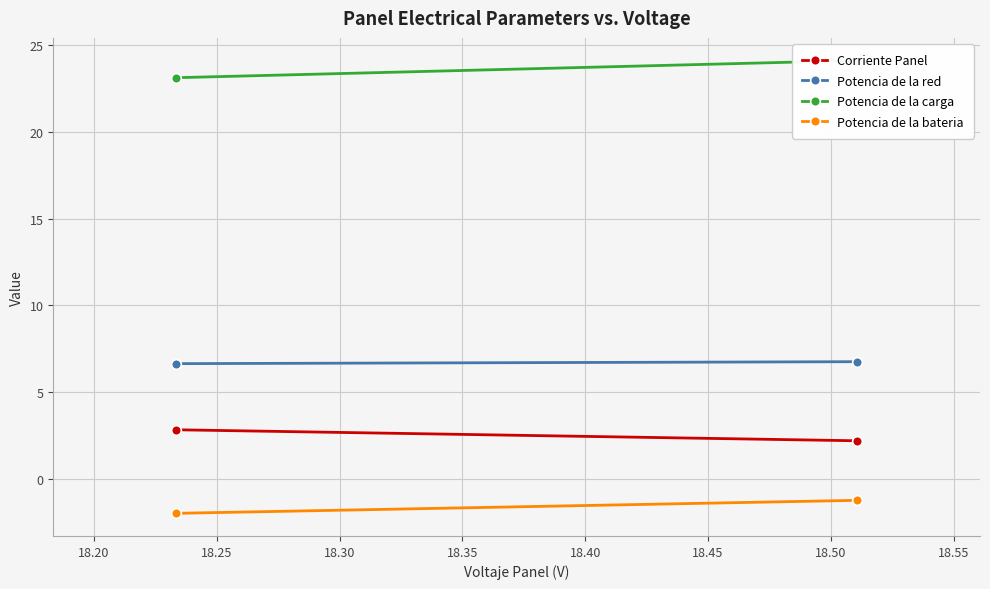

List the series in order of their peak value, highest first.

Potencia de la carga, Potencia de la red, Corriente Panel, Potencia de la bateria